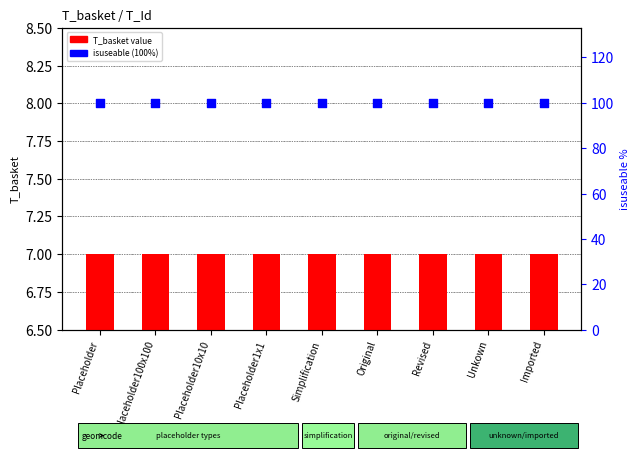

Which series has the largest total across all categories?

isuseable %